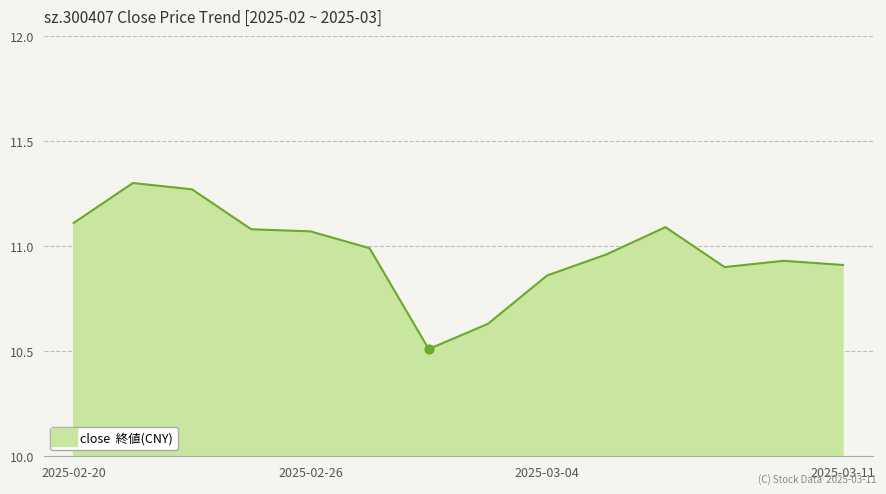

What is the difference between the maximum and minimum values?

0.8